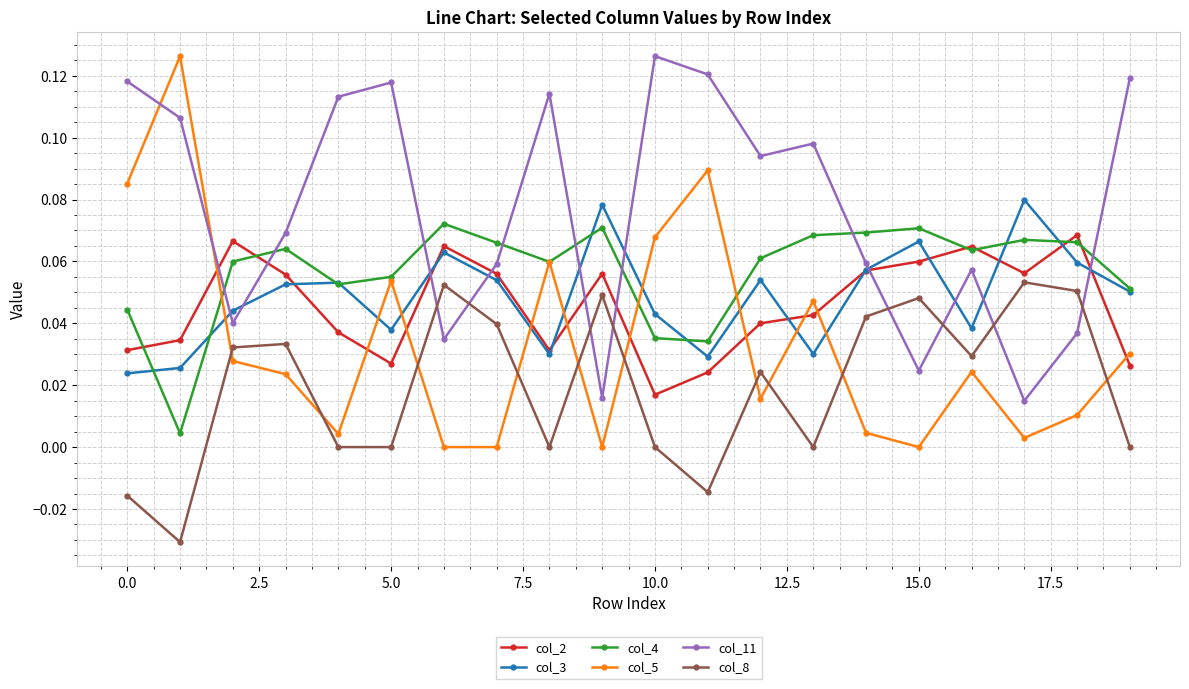

After their last crossing, which series has the higher values: col_4 or col_11?

col_11